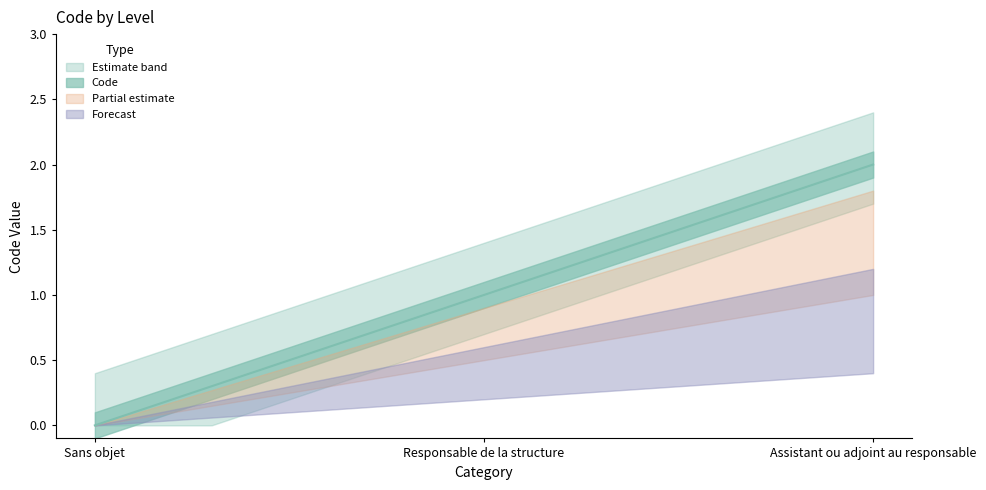

Reading left to right, what are all the values shown in this chart?

0	1	2